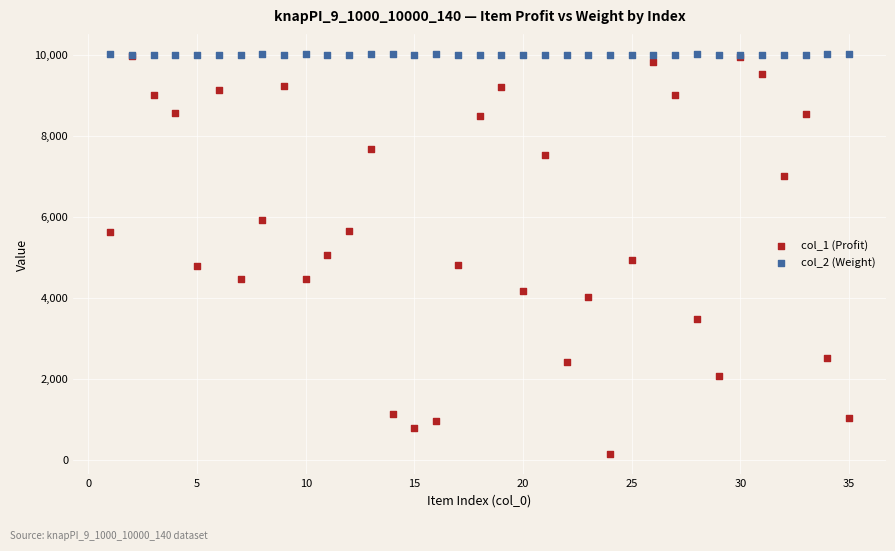

Which series contains the lowest Y value?

col_1 (Profit)